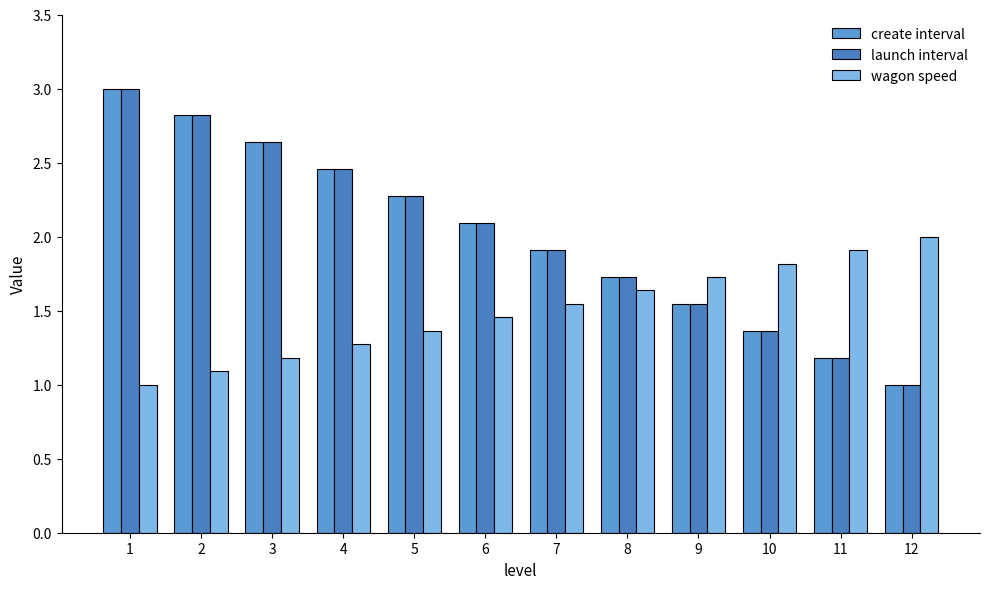

Are the bars grouped side by side (vs. stacked)?

Yes